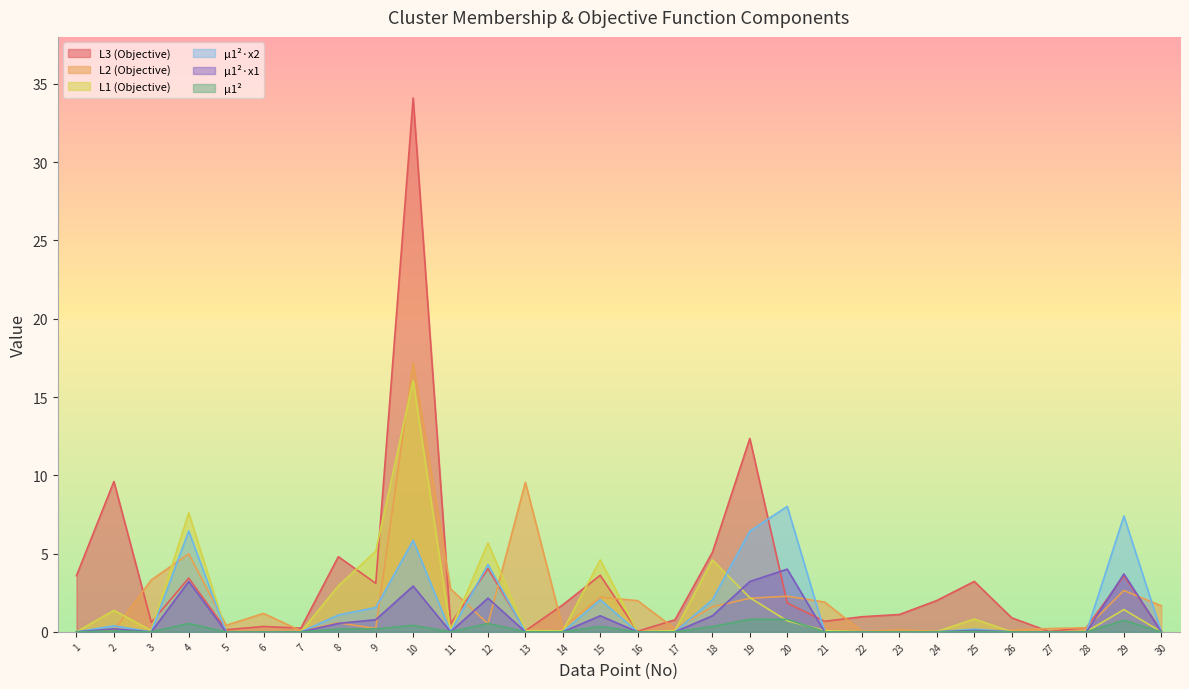

How many categories are shown in the chart?

30